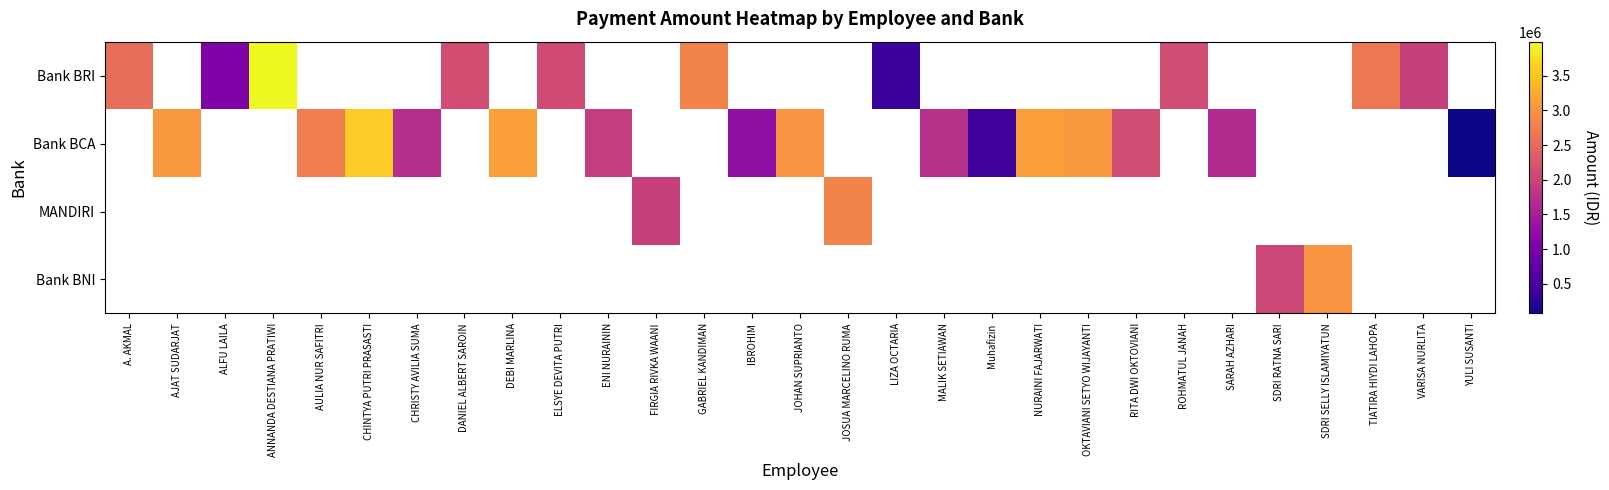

Which category has the lowest value across all series?

YULI SUSANTI